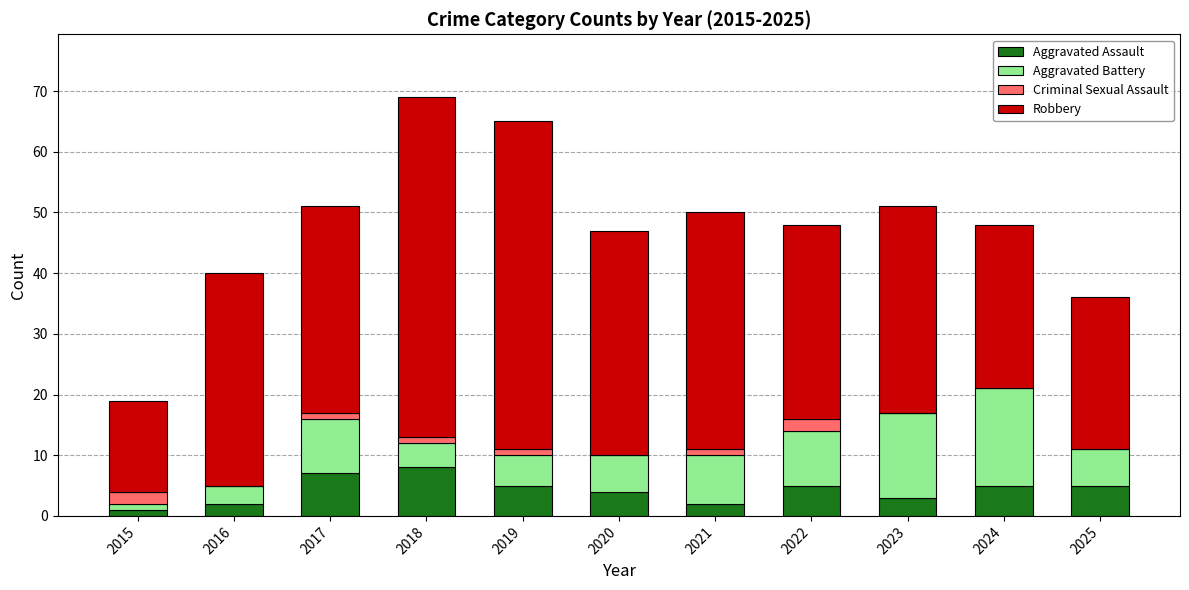

True or false: Aggravated Assault has a value of 5 at 2025.

True